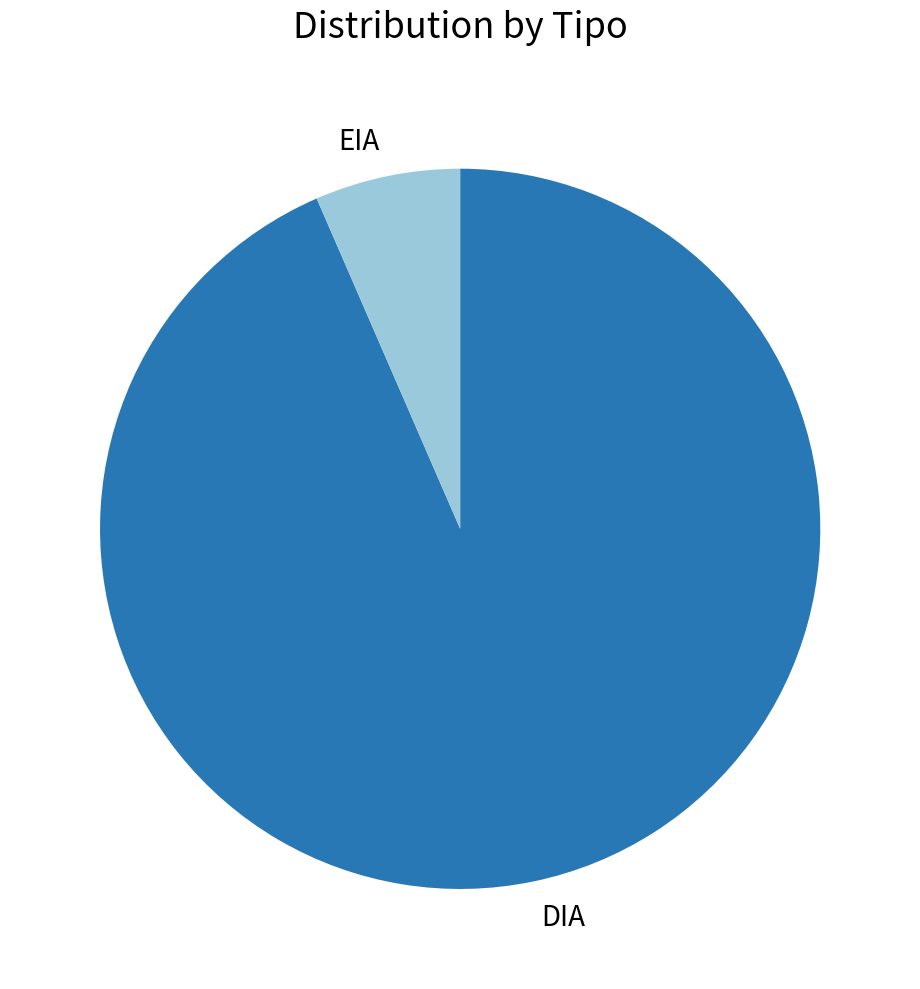

True or false: EIA accounts for 7% of the total.

True